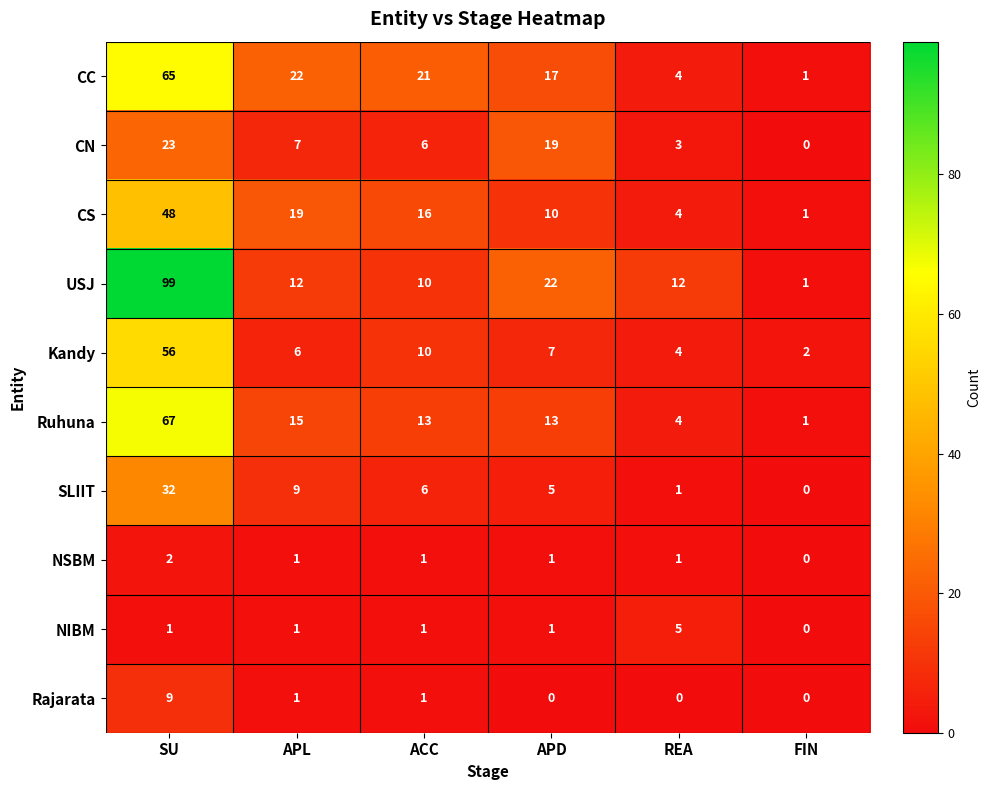

What is the difference between the maximum and minimum values in the Rajarata series?

9